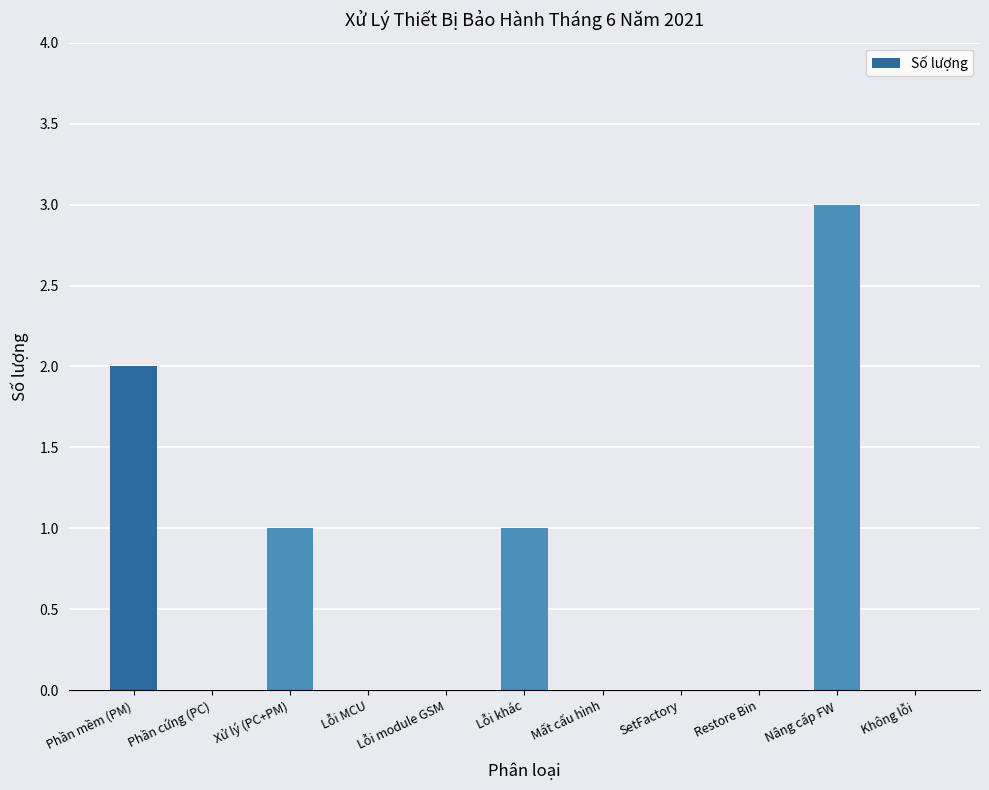

What is the average value?

1